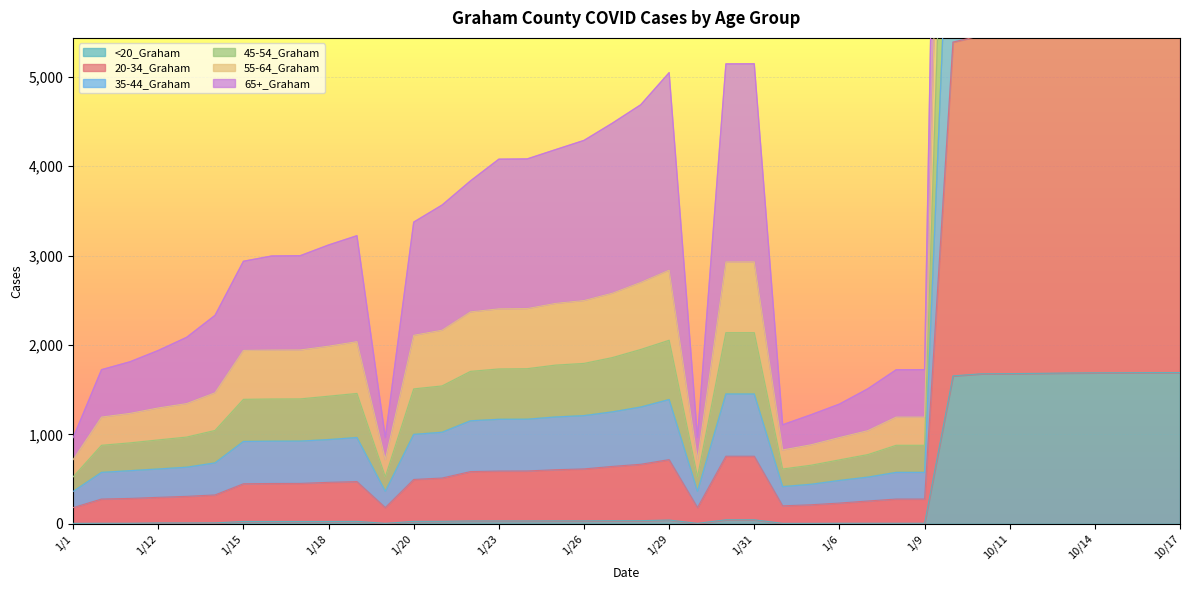

What is the spread (max minus min) of values at 1/23?

4047